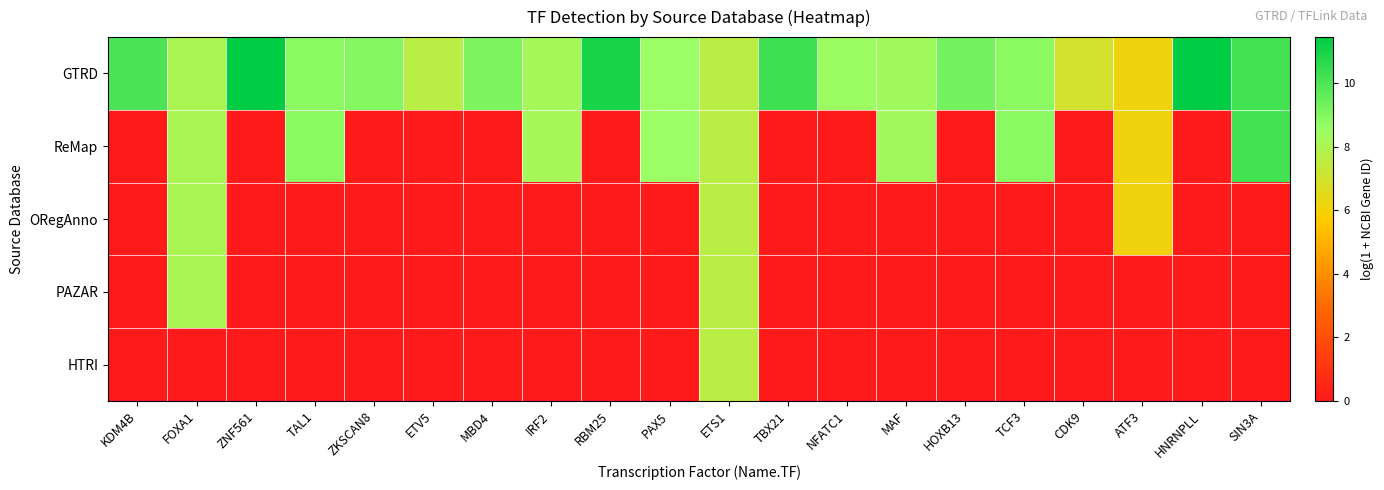

Rank the series at HOXB13 from highest to lowest value.

GTRD, ReMap, ORegAnno, PAZAR, HTRI